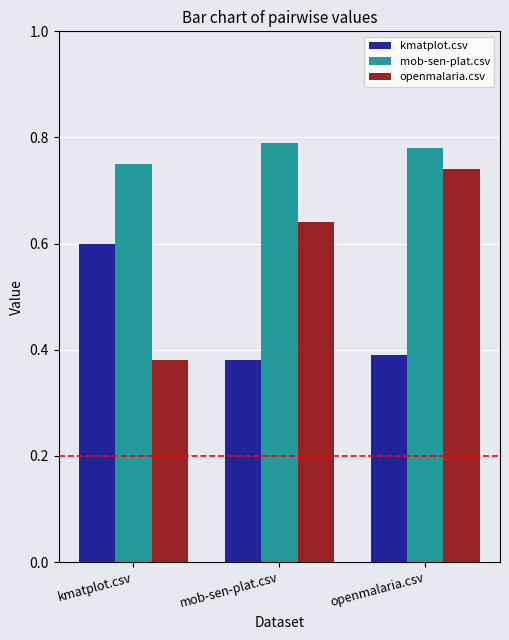

What is the label of the 1st bar from the left?

kmatplot.csv